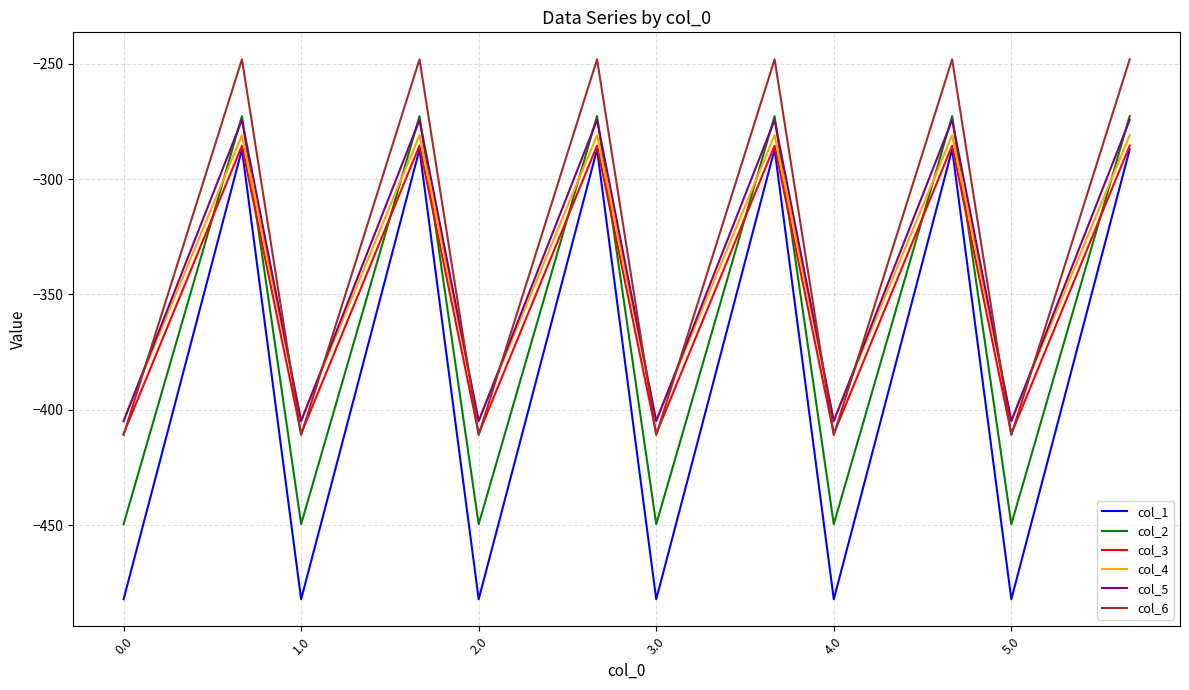

What is the minimum value shown in the chart?

-482.0